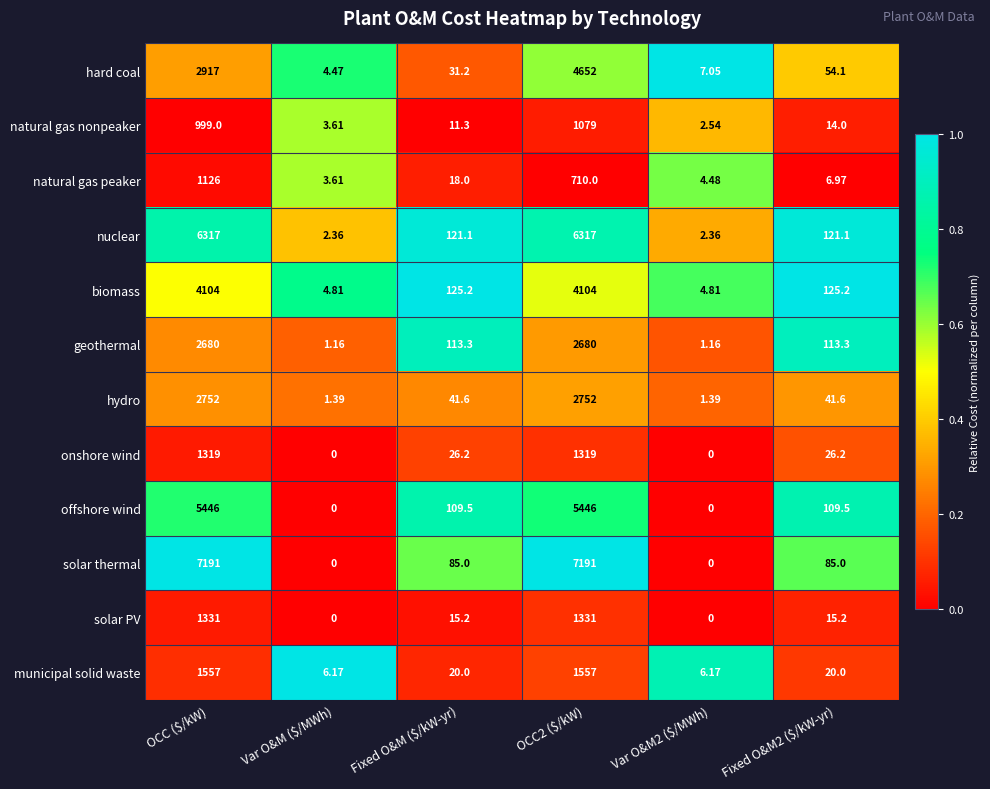

How many series are shown in this chart?

12